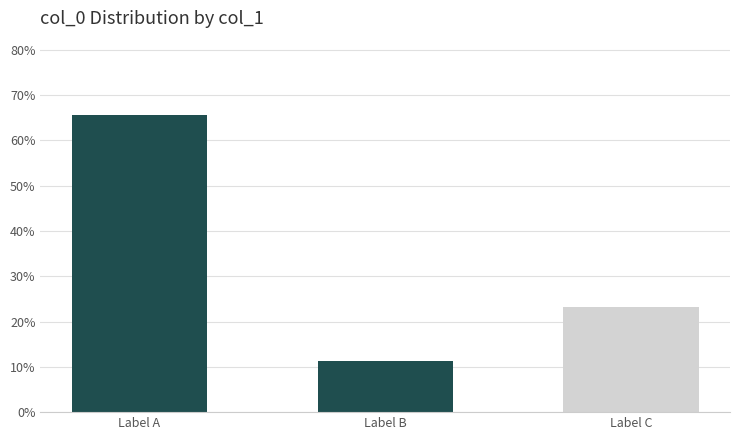

Reading left to right, extract all data points from this chart.

Label A=0.7	Label B=0.1	Label C=0.2